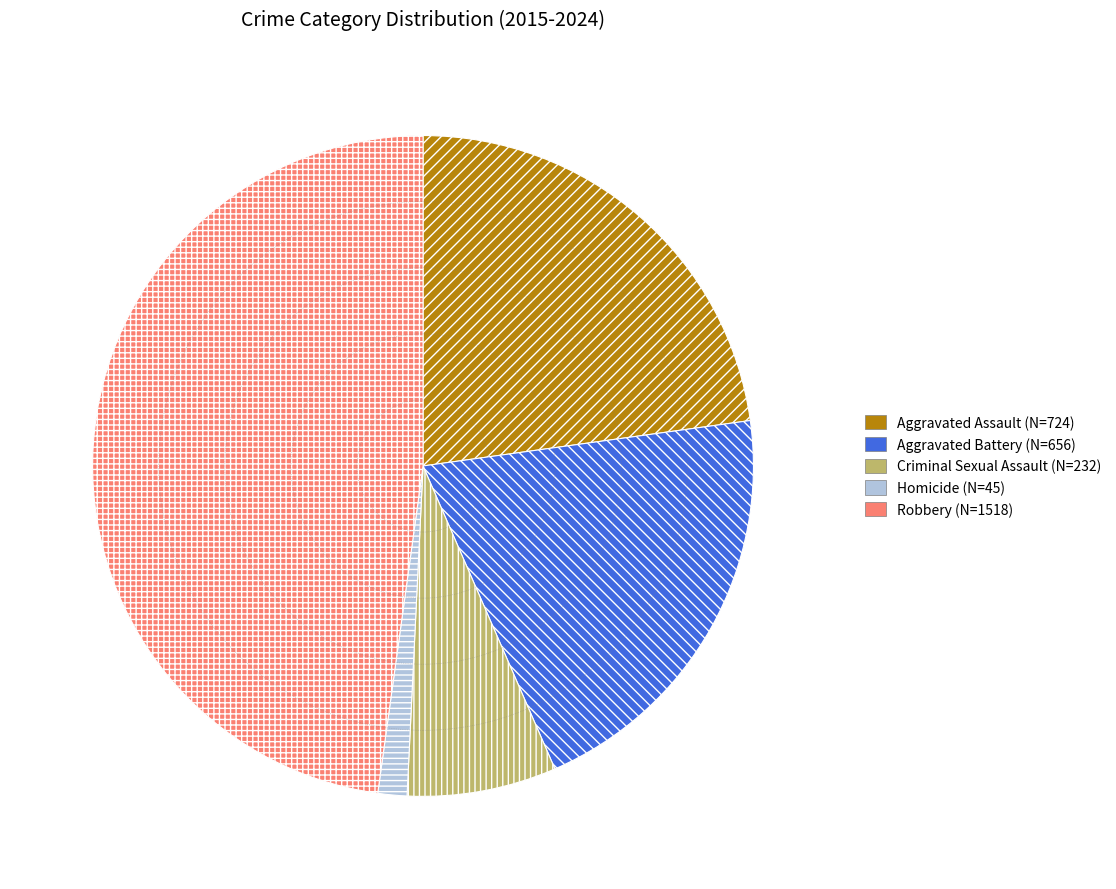

Is it true that Criminal Sexual Assault (N=232) is 7% of the pie?

True